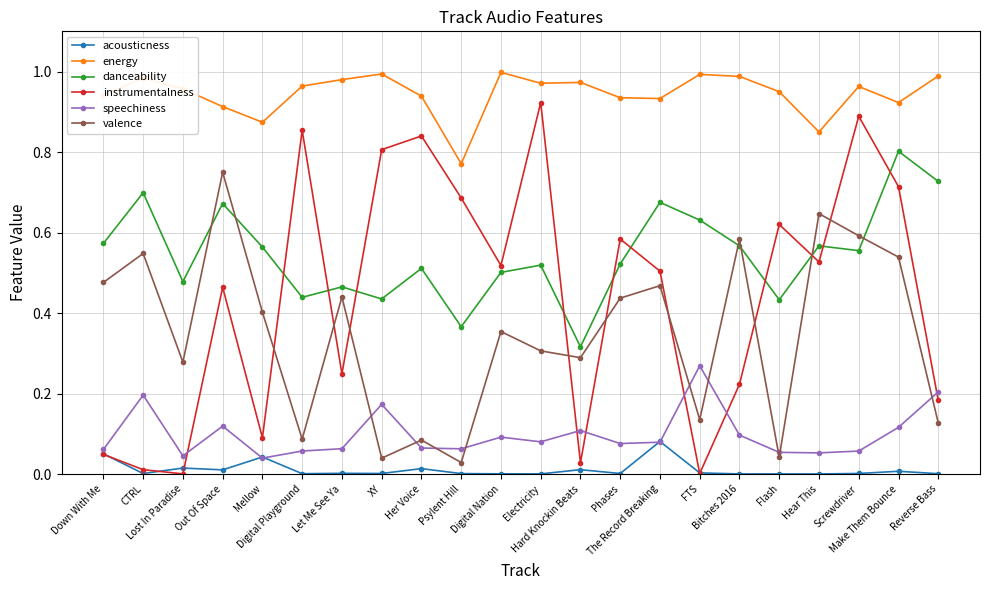

Which series has the largest total across all categories?

energy